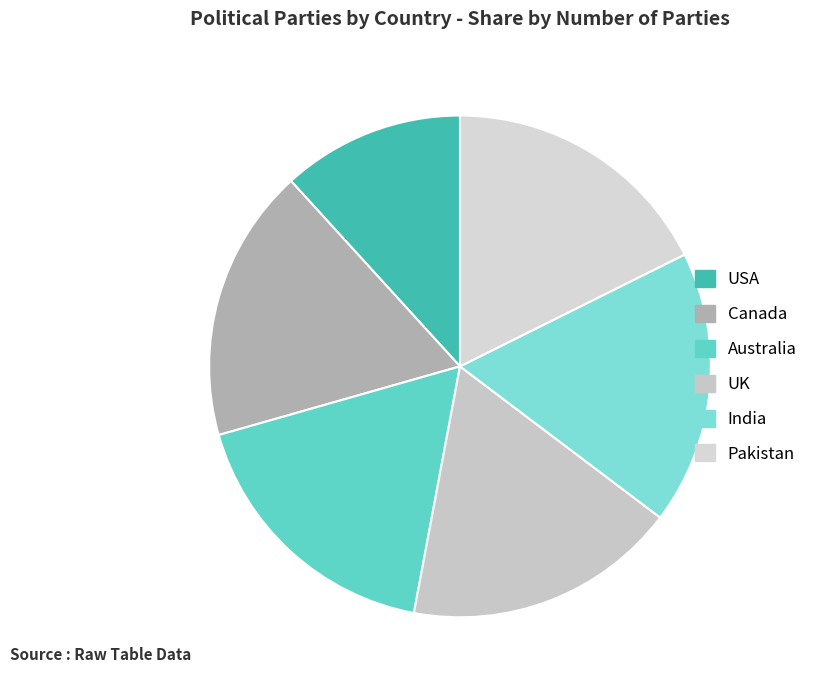

Is the sum of India and Pakistan greater than half?

No